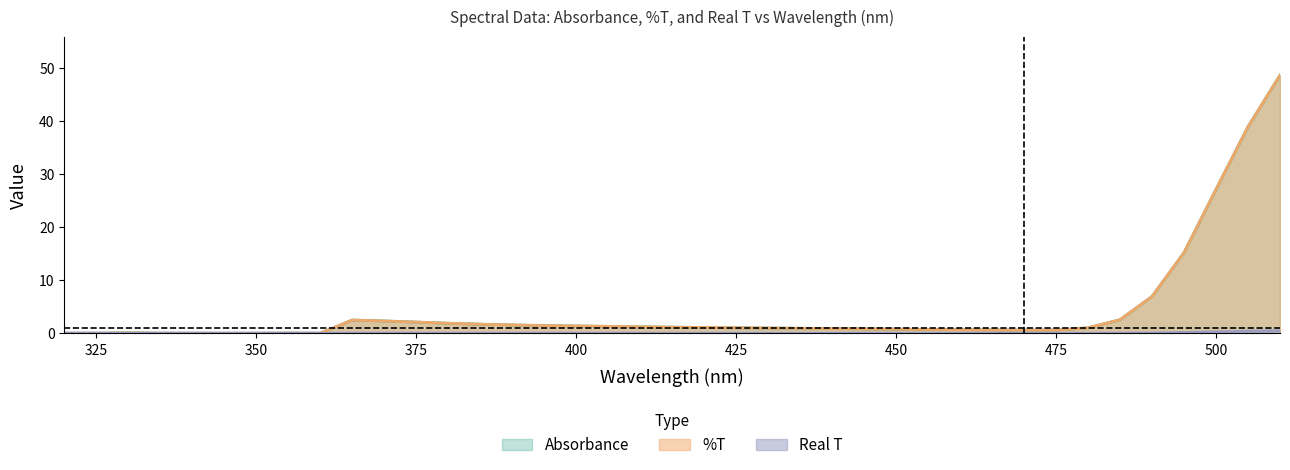

Which category has the lowest value in the Real T series?

345